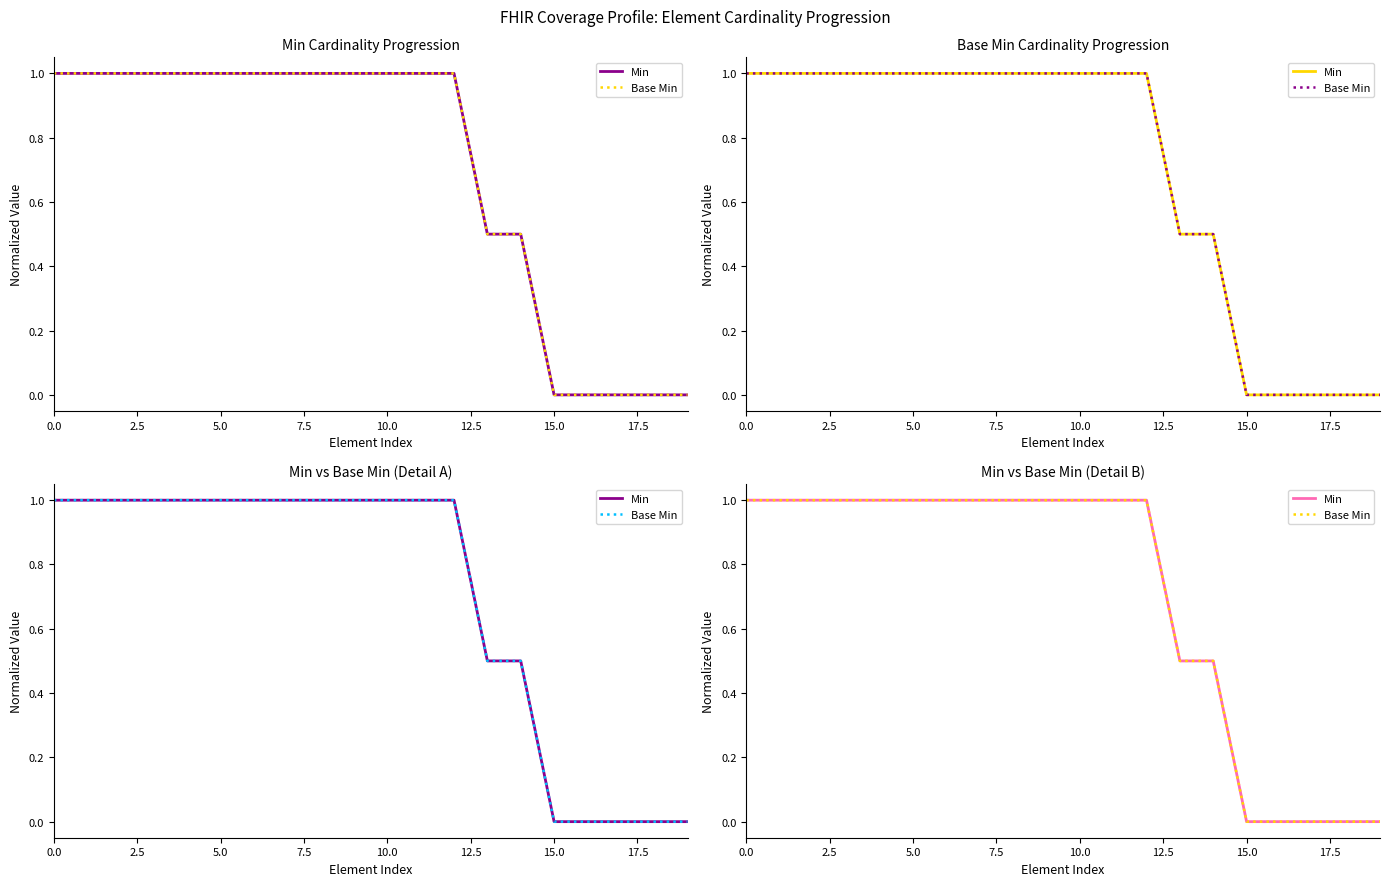

What position from the left is 16?

17